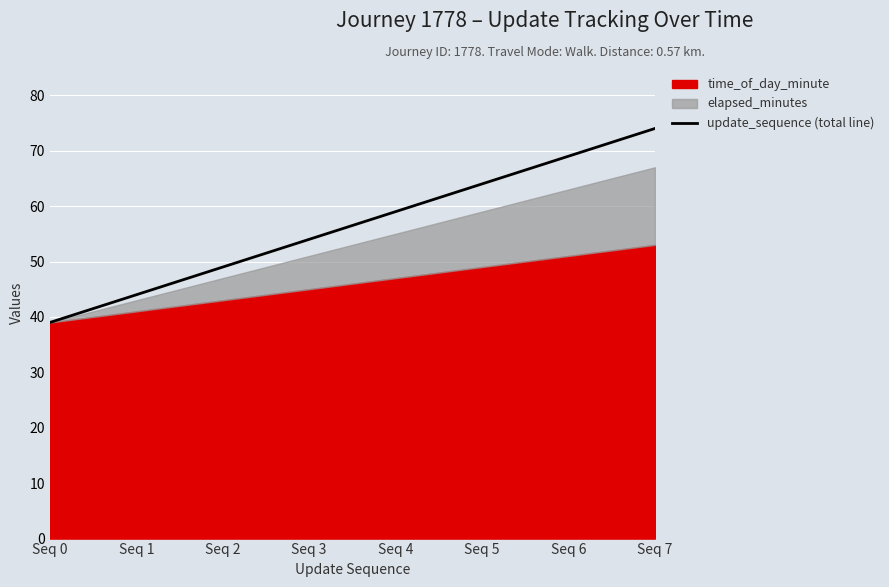

Rank the categories by value from highest to lowest.

Seq 7, Seq 6, Seq 5, Seq 4, Seq 3, Seq 2, Seq 1, Seq 0